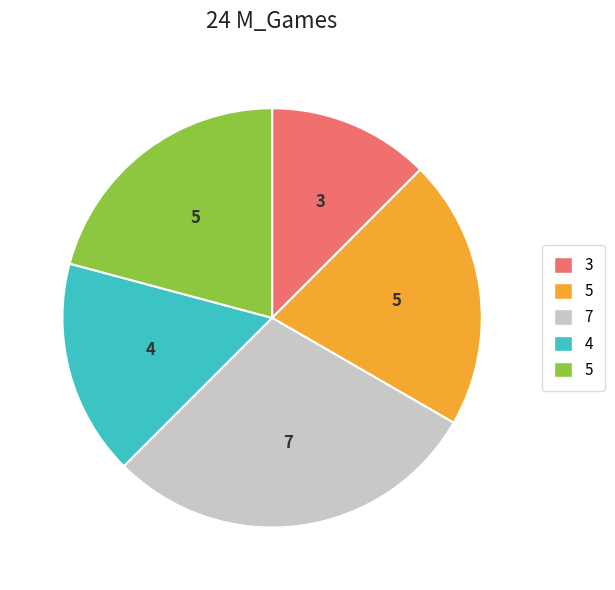

Is there a majority slice in this chart?

No